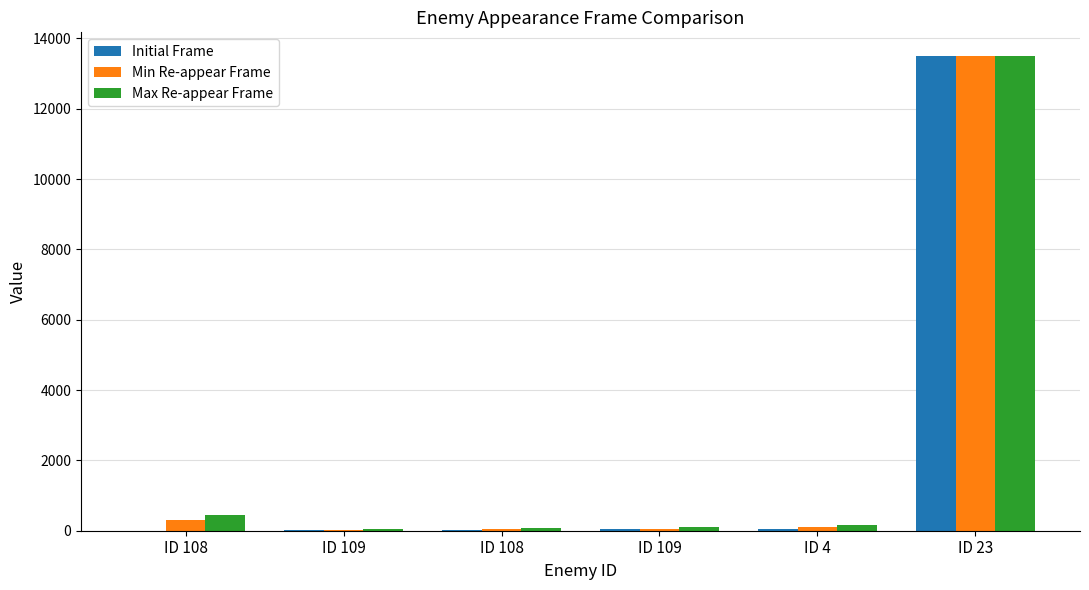

What is the minimum value for Min Re-appear Frame?

30